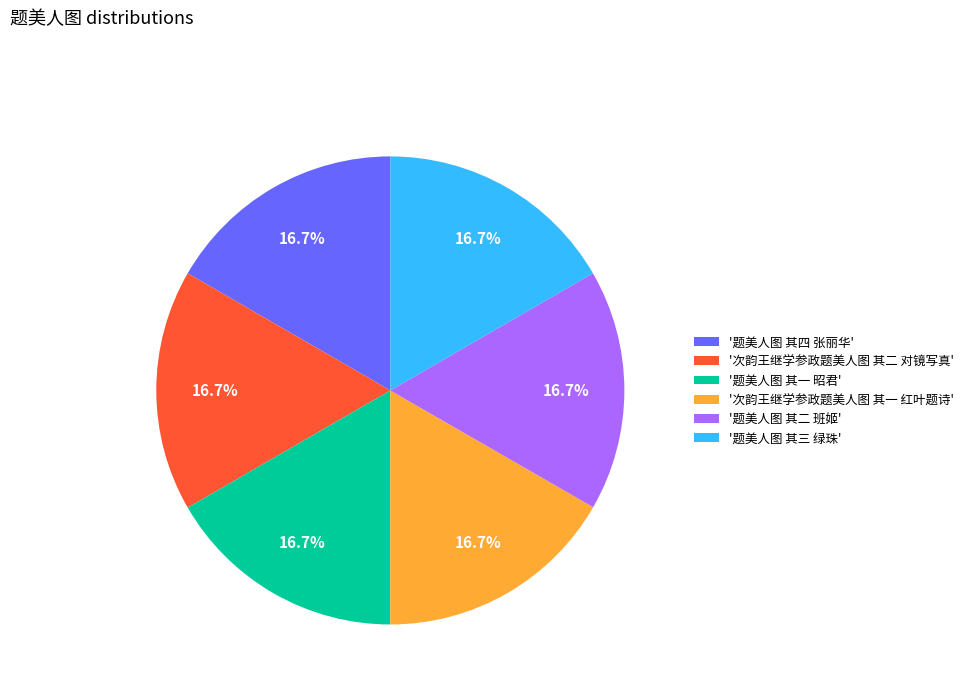

Is there any slice that represents more than half of the pie?

No